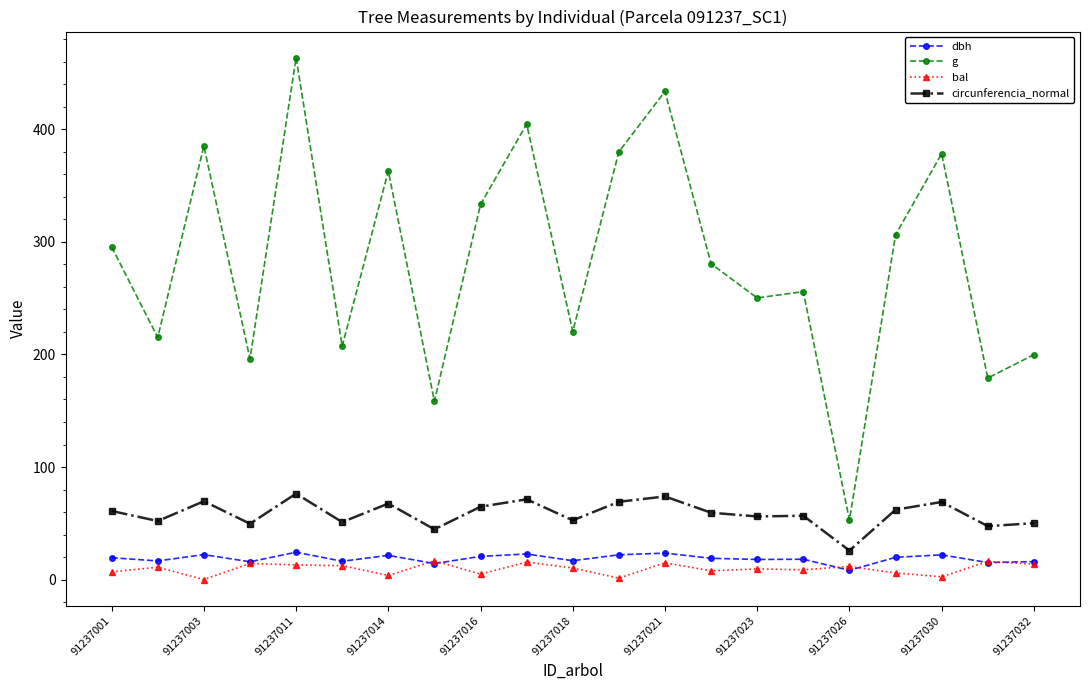

Which series has the largest range (max minus min)?

g